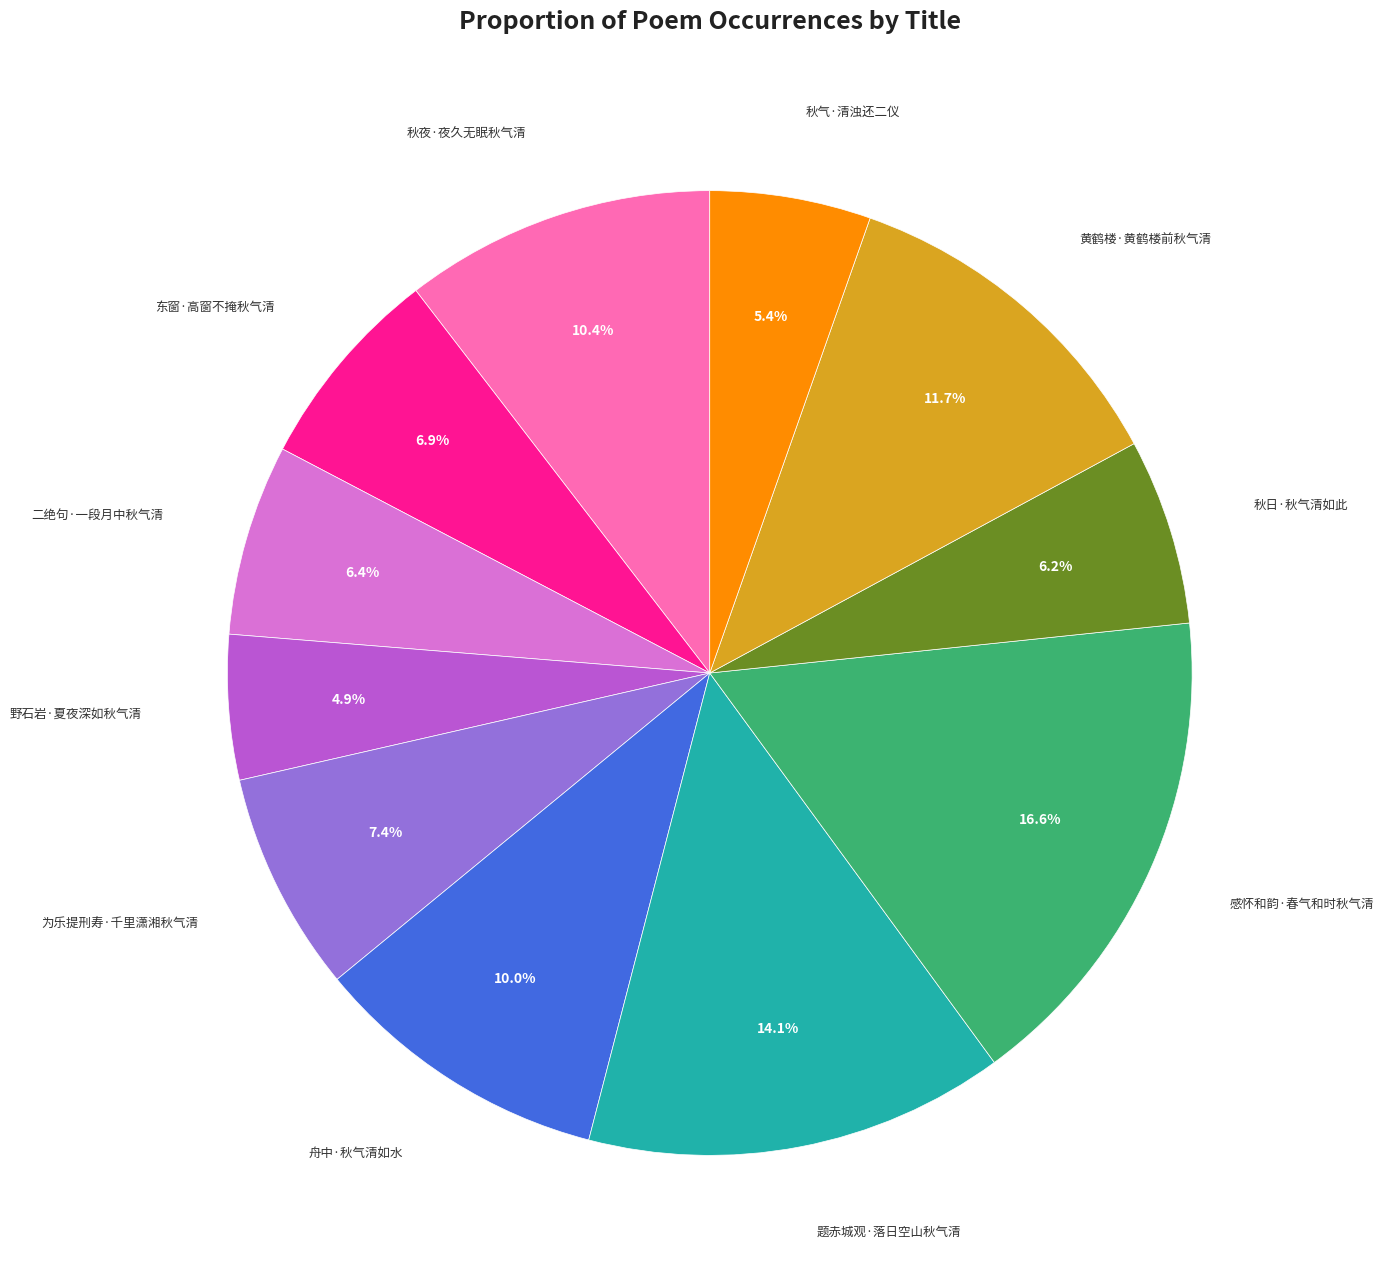

To the nearest percent, what is the difference between the largest and smallest slice percentages?

12%